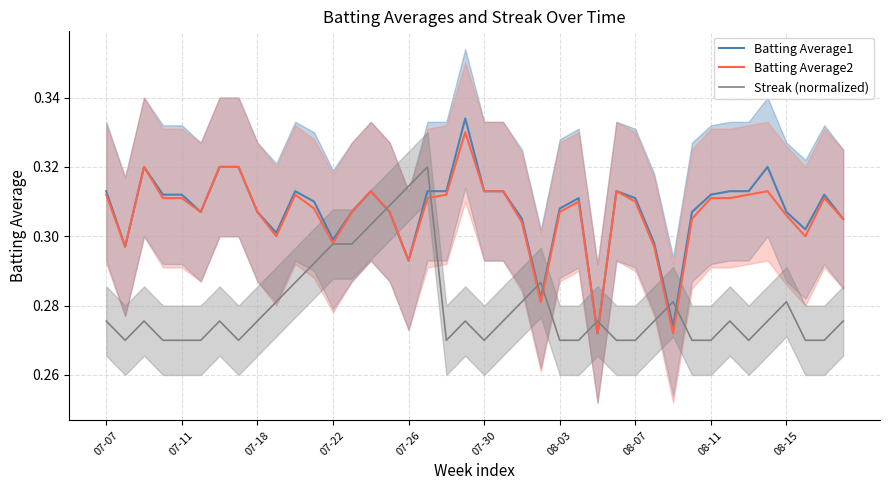

In Batting Average1, how many points are lower than both neighbors (excluding endpoints)?

9